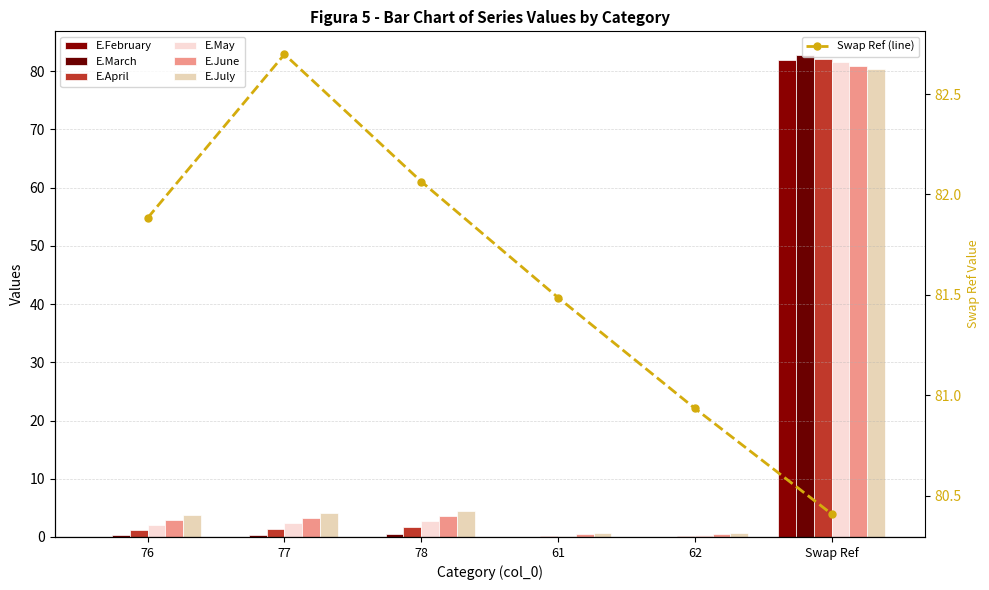

What are all the series names shown in the legend?

E.February, E.March, E.April, E.May, E.June, E.July